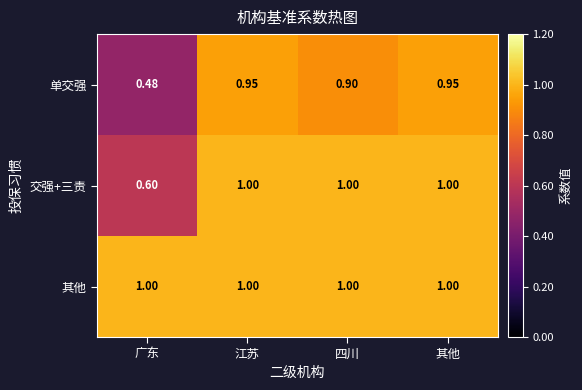

Which series changed the most between 四川 and 其他?

单交强